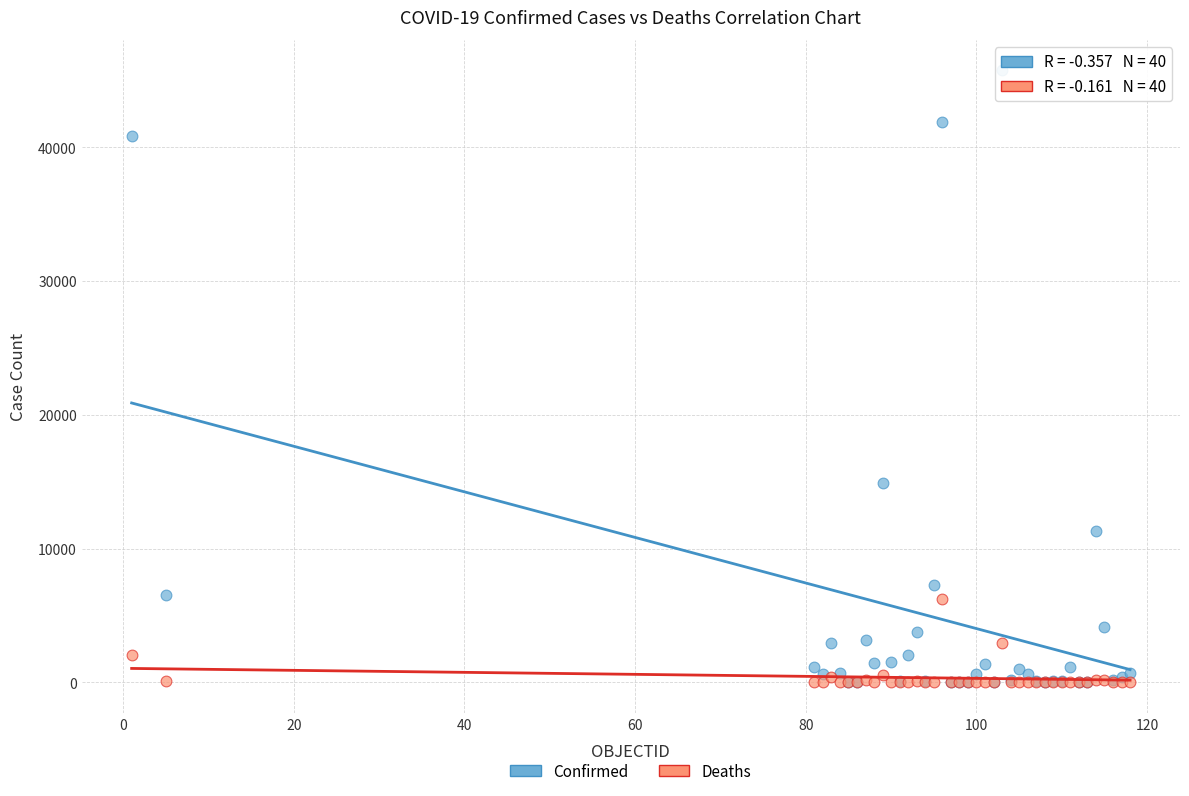

In the Confirmed series, what Y value is closest to 22881?

14925